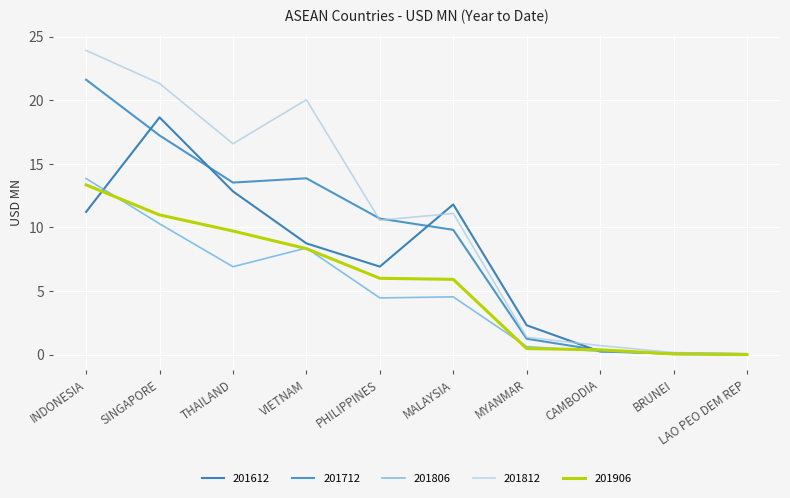

What is the total value across all series at LAO PEO DEM REP?

0.2